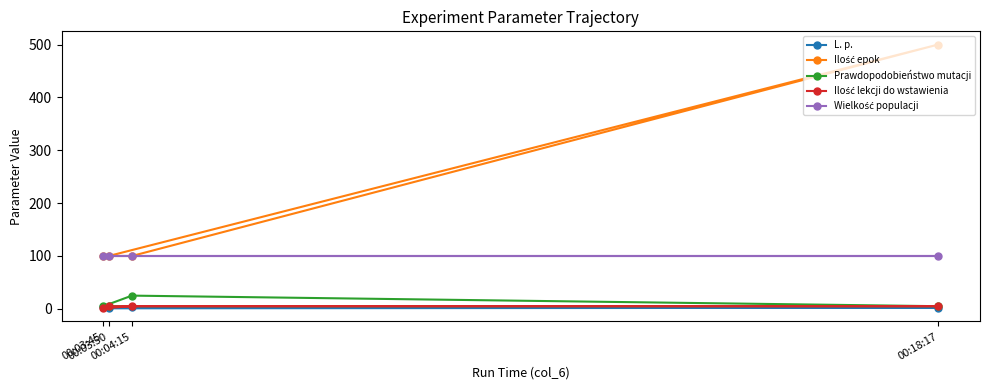

What is the average value of the L. p. series?

2